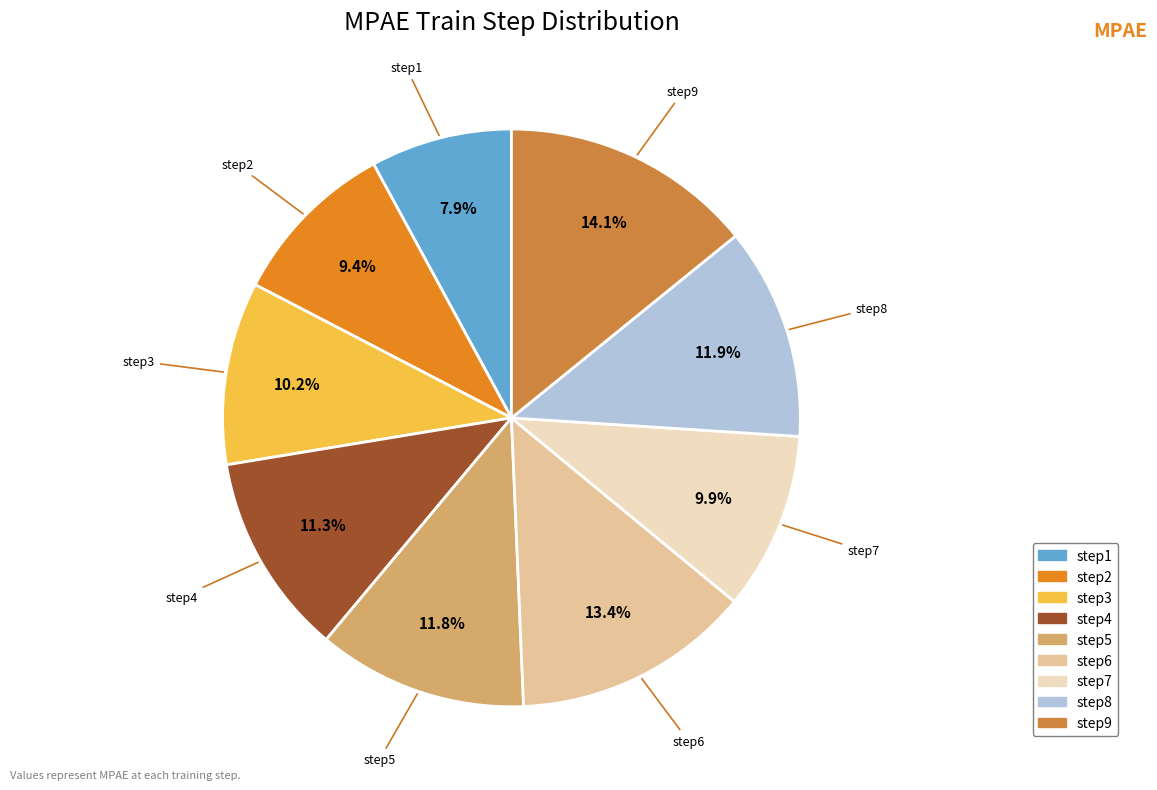

Is there any slice that represents more than half of the pie?

No